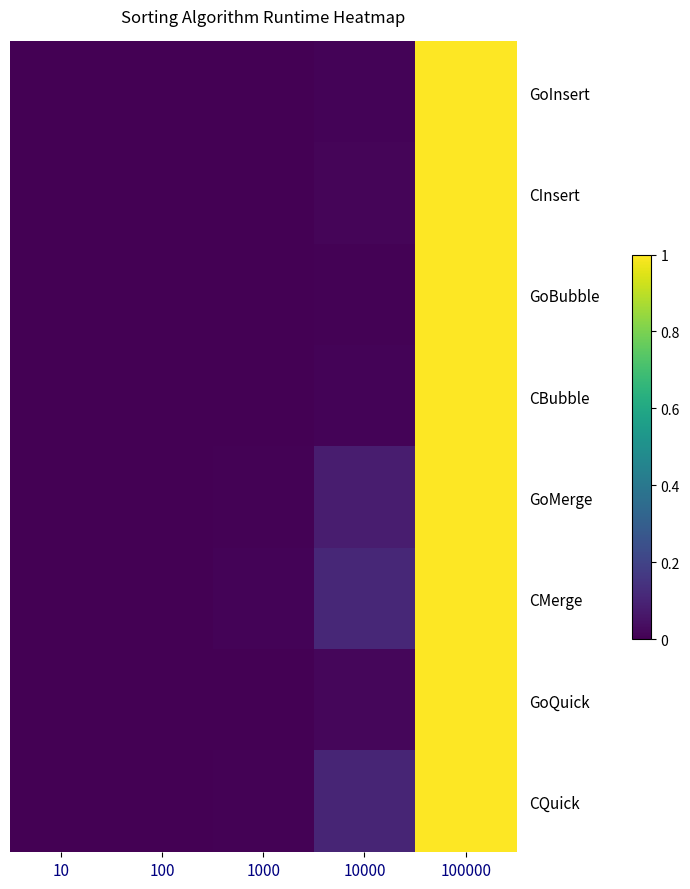

How many categories are shown in the chart?

5